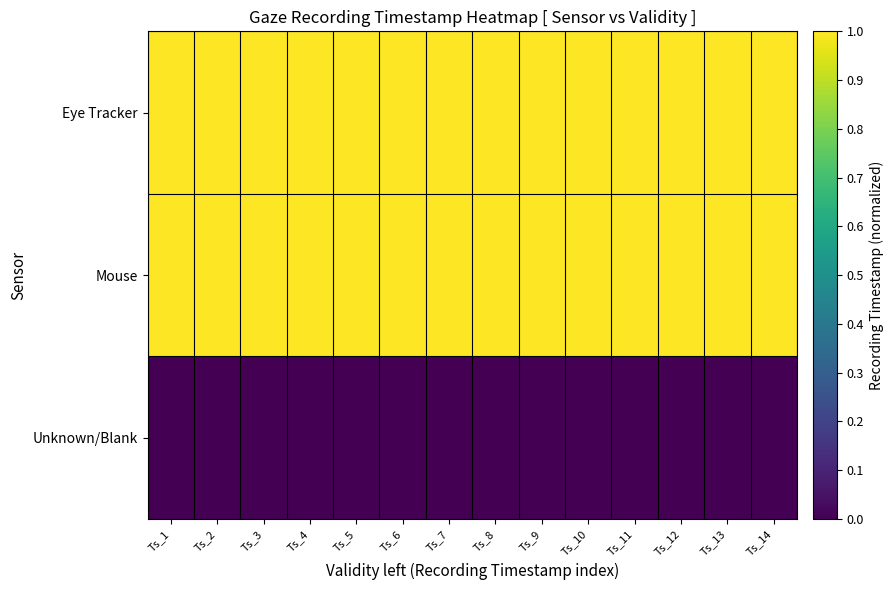

List the series in order of their peak value, lowest first.

Unknown/Blank, Eye Tracker, Mouse